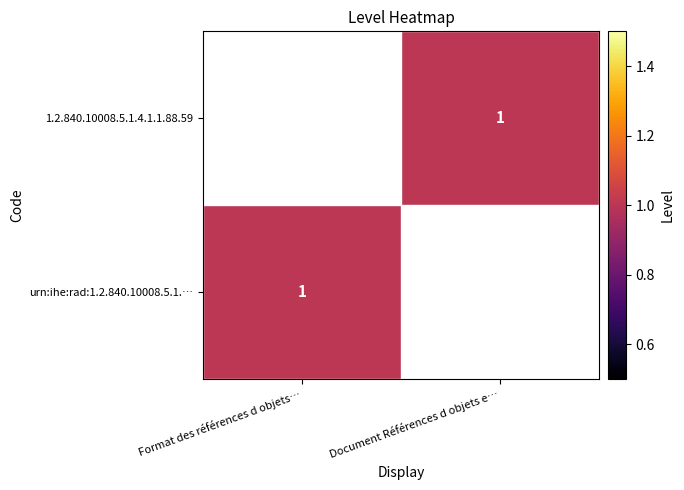

The 1.2.840.10008.5.1.4.1.1.88.59 series shows 1 at Document Références d objets e…. True or false?

True